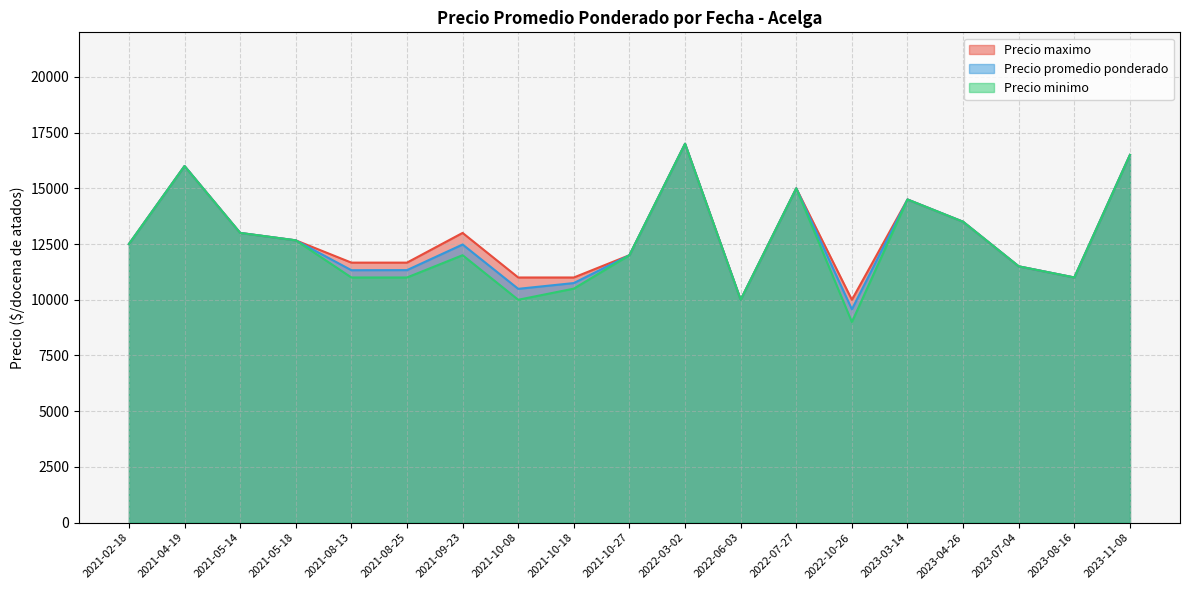

What is the approximate value of Precio minimo at 2021-05-14?

13000.0